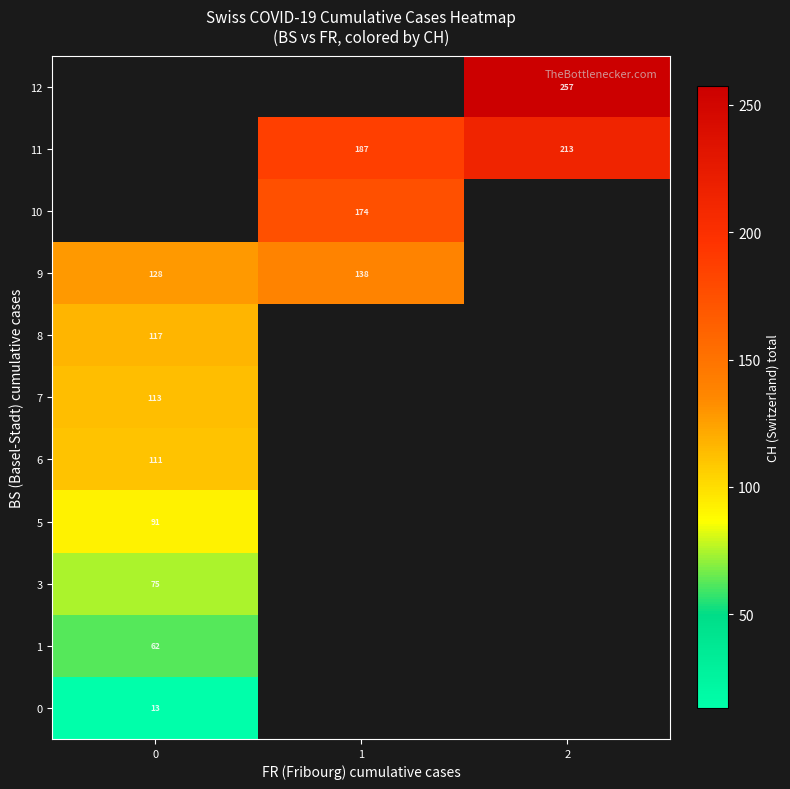

Which has a higher value, 1 or 2?

2